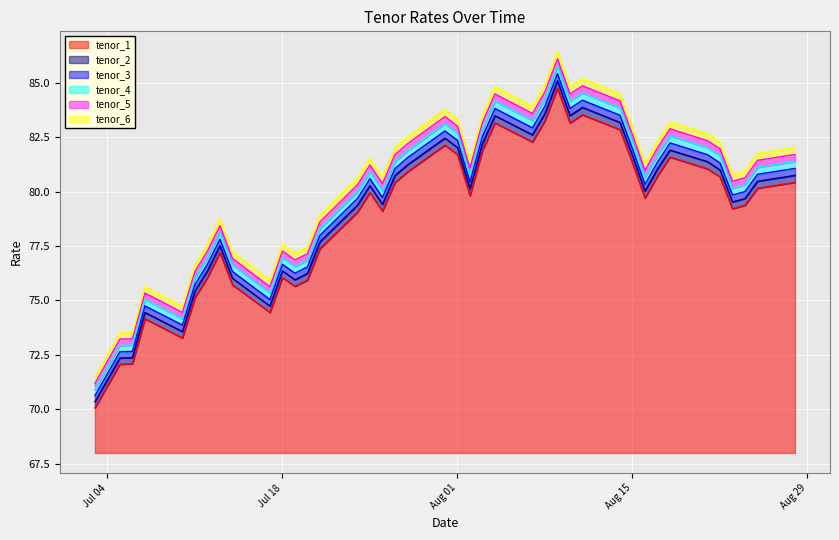

In tenor_5, how many points are lower than both neighbors (excluding endpoints)?

9